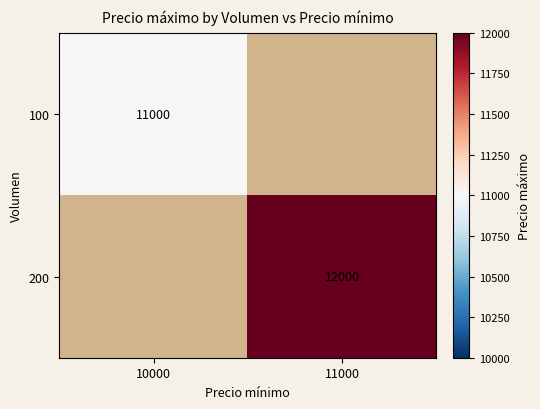

True or false: 100 has a value of 11000 at 10000.

True